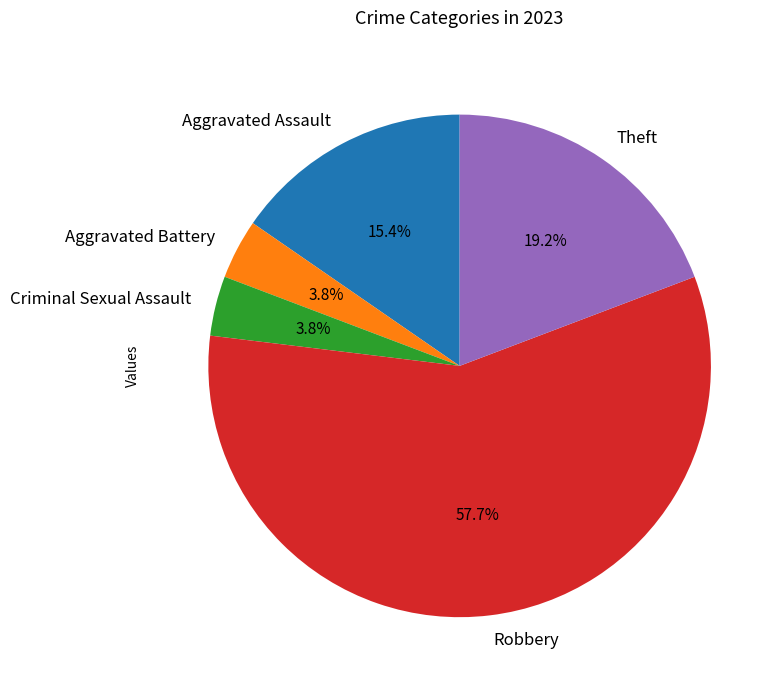

Which category has the biggest portion of the pie?

Robbery